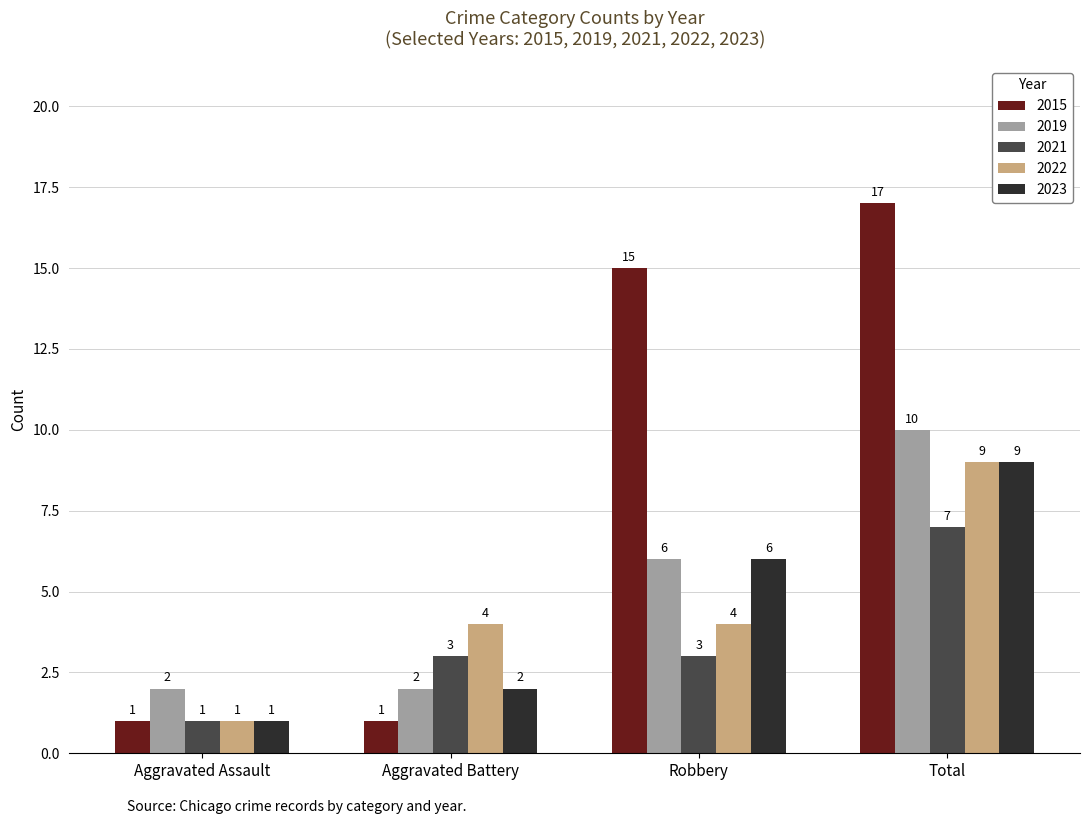

What are all the series names shown in the legend?

2015, 2019, 2021, 2022, 2023